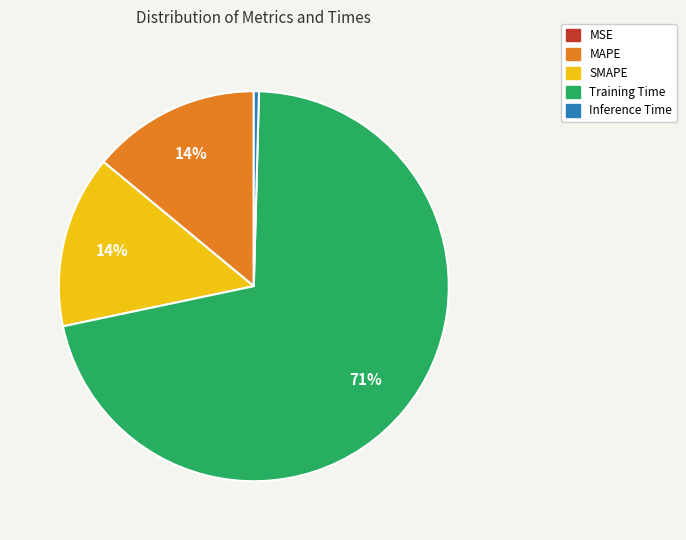

What is the largest slice in the pie chart?

Training Time